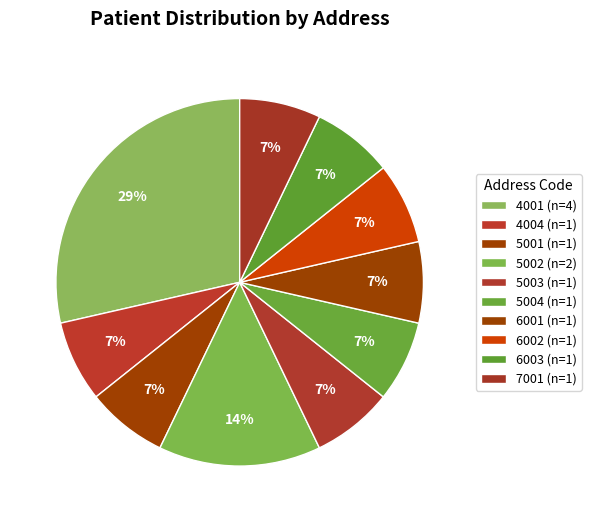

Which has a higher value, 6002 or 4001?

4001